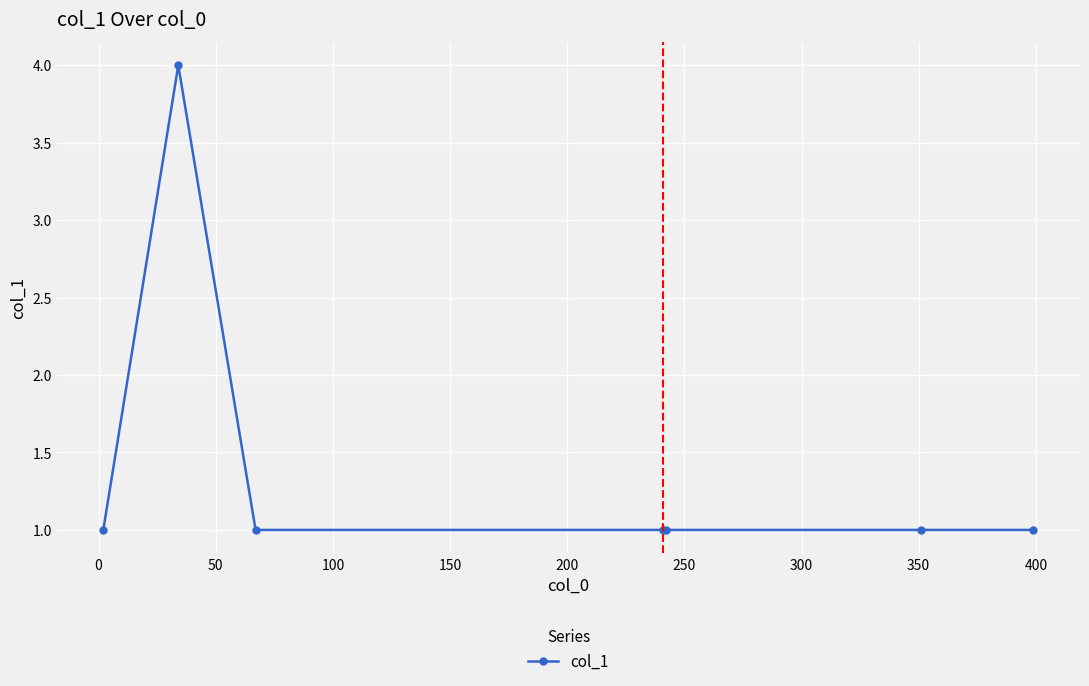

What is the maximum value shown in the chart?

4